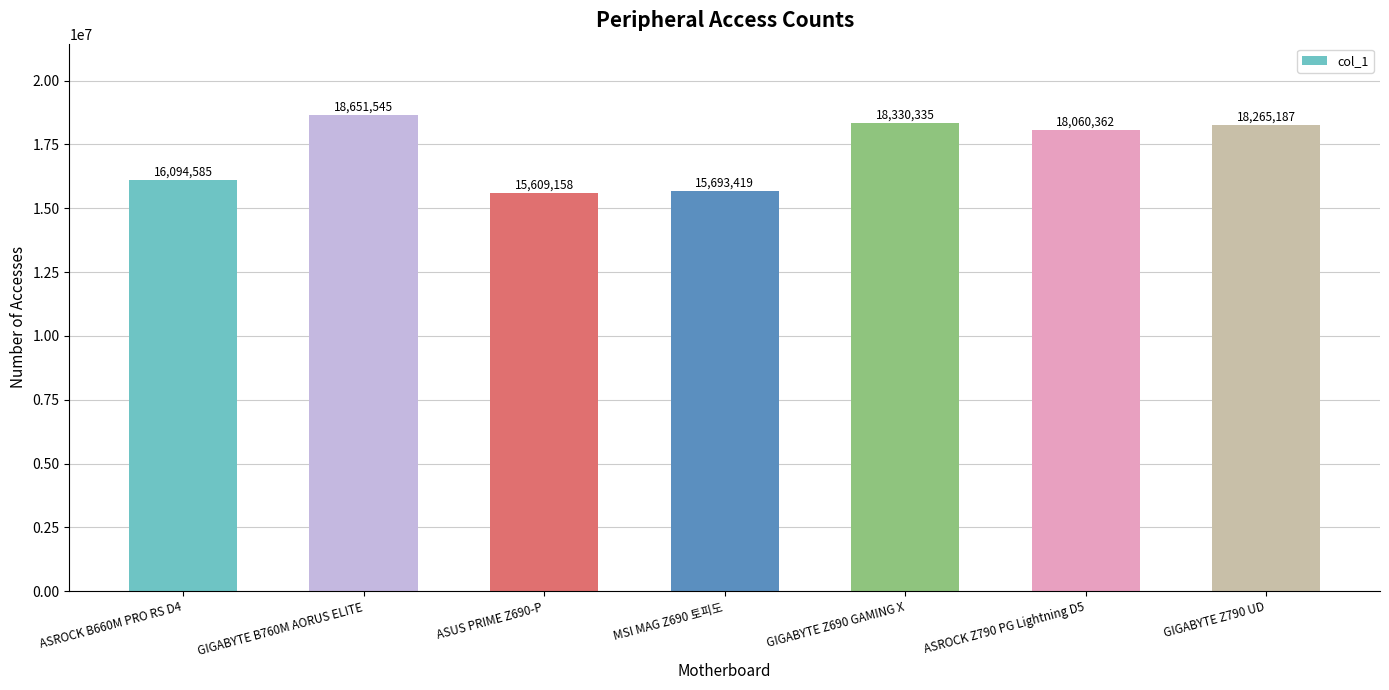

What is the label of the 1st bar from the left?

ASROCK B660M PRO RS D4